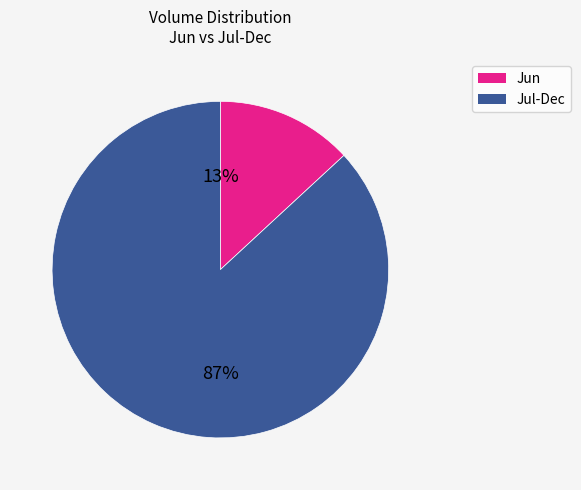

To the nearest percent, what is the average slice percentage?

50%